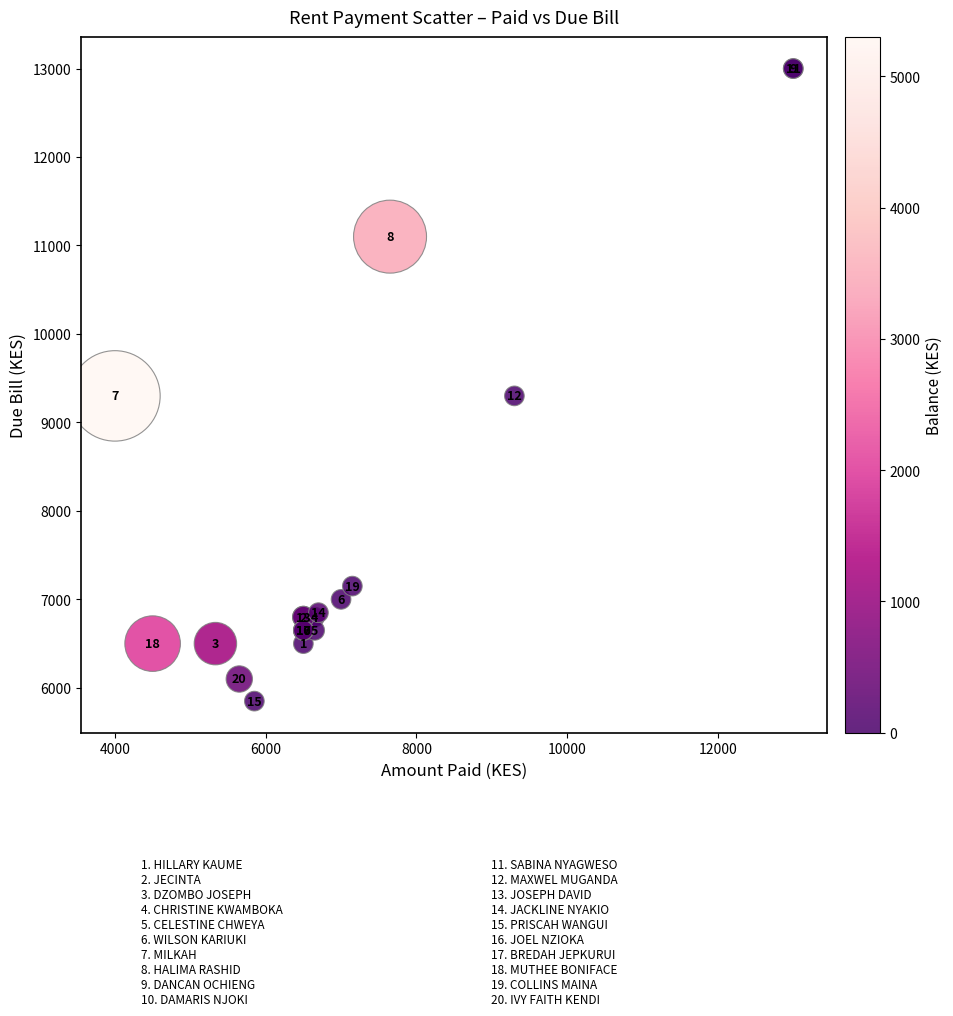

What Y value in the scatter plot is closest to 9425?

9300